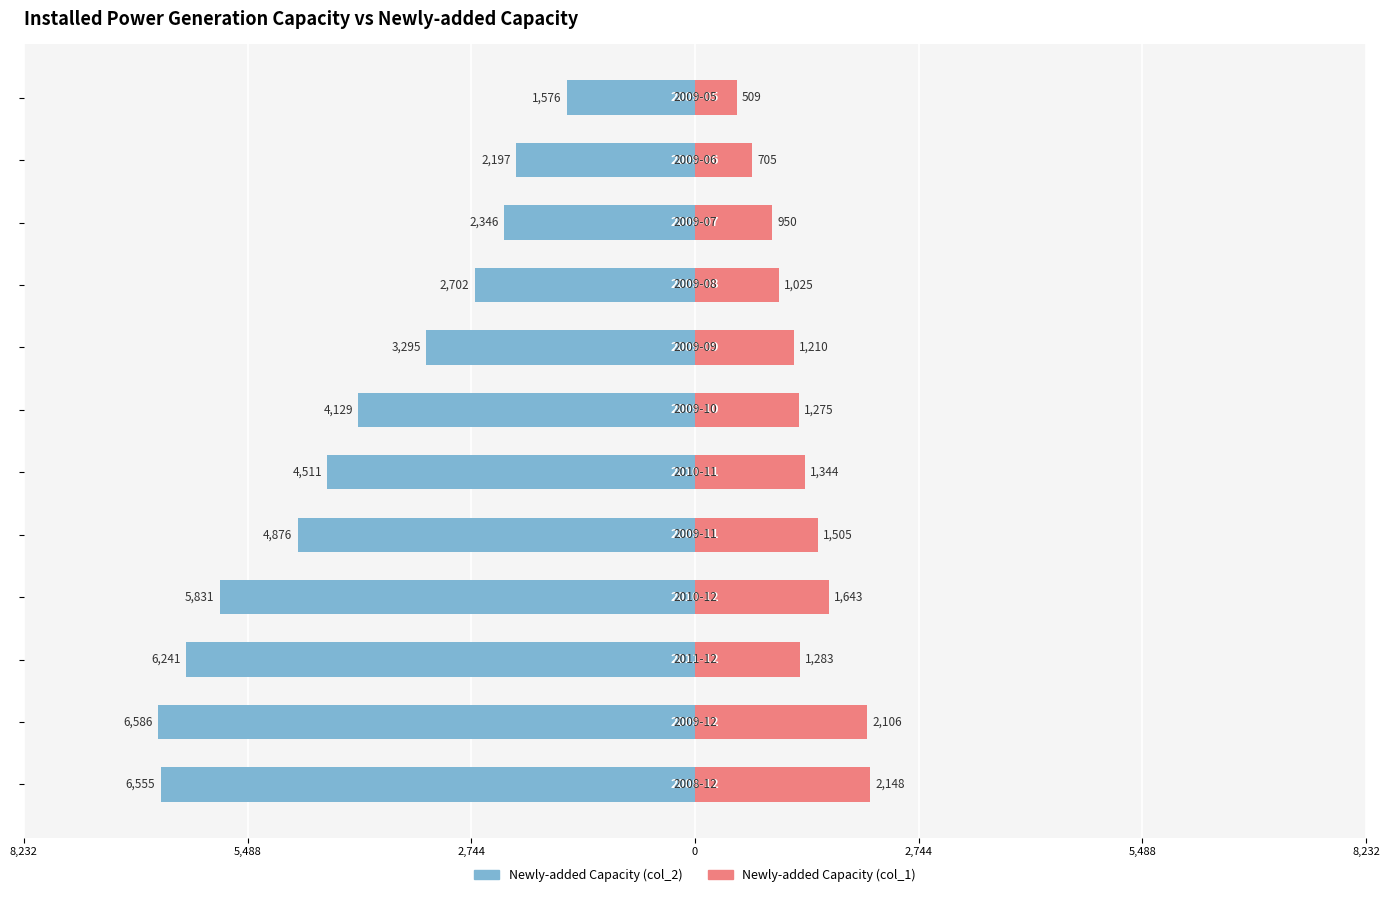

Between 2,744 and 5,488, which series saw the biggest shift?

Newly-added Capacity (col_2)